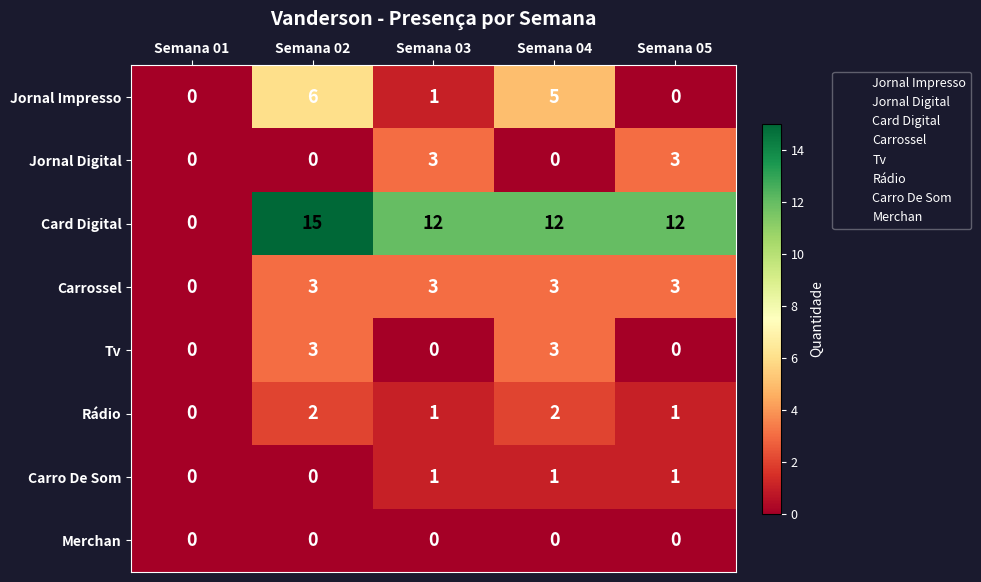

Is it true that Jornal Impresso equals 5 at Semana 04?

True